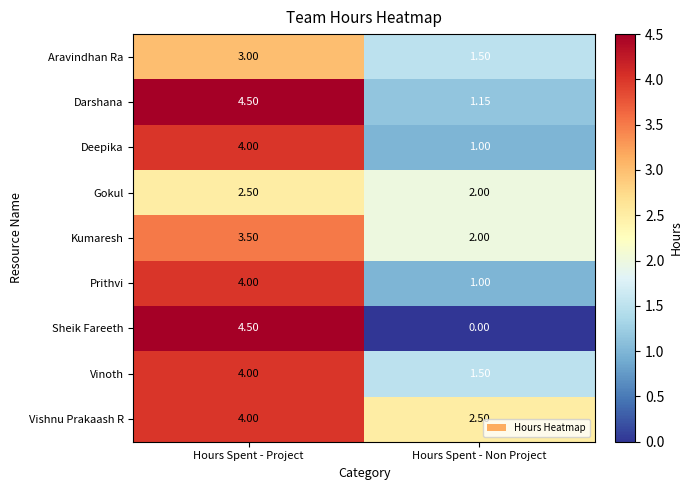

What is the total value across all series at Hours Spent - Project?

34.0